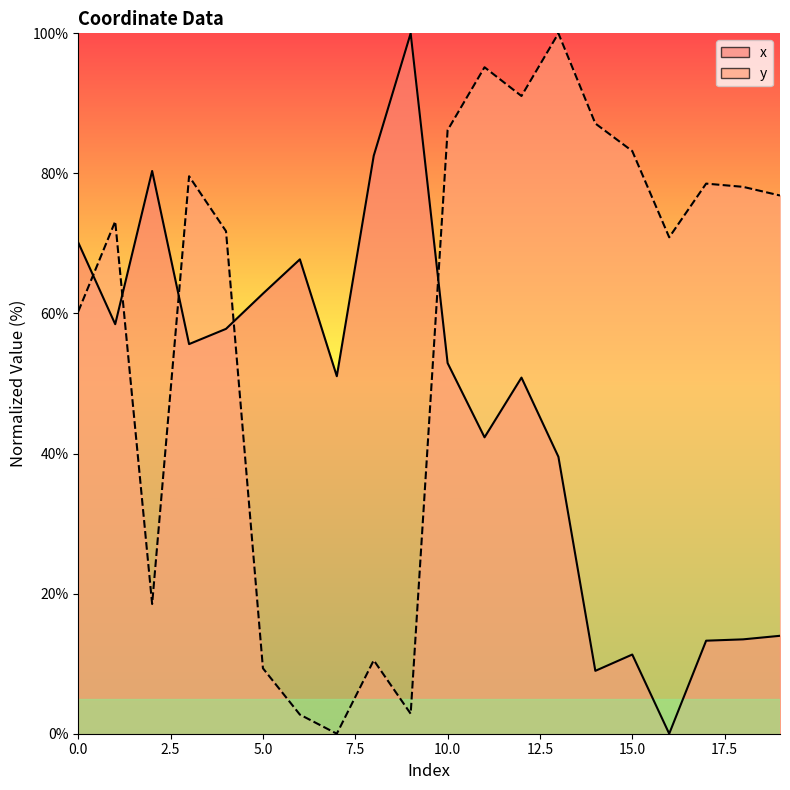

Where is the first local maximum for x?

2